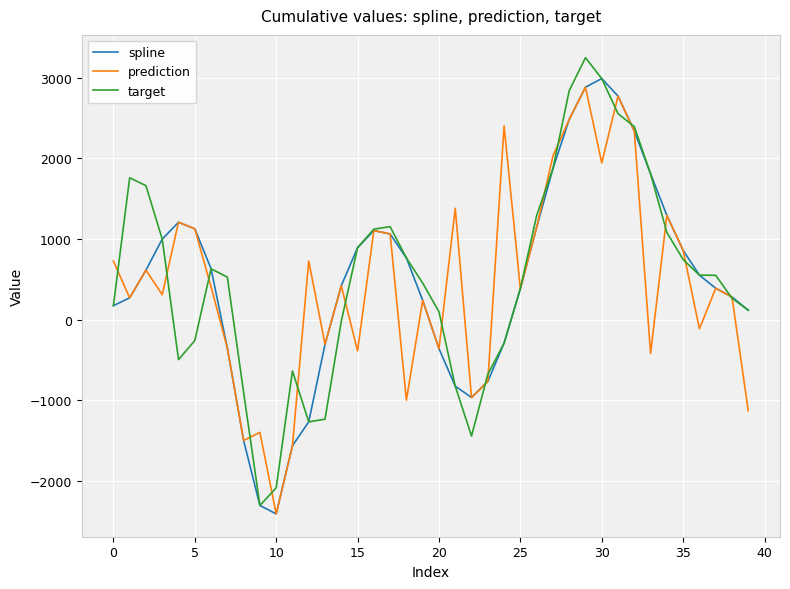

Which series has the widest spread of values?

target